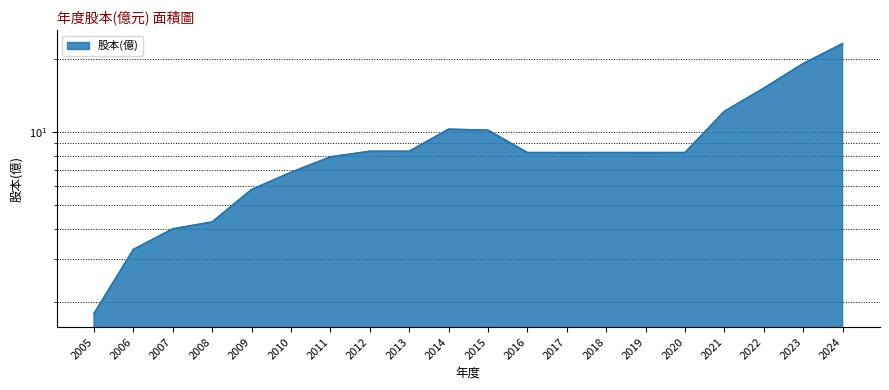

Which has a higher value, 2017 or 2019?

2017